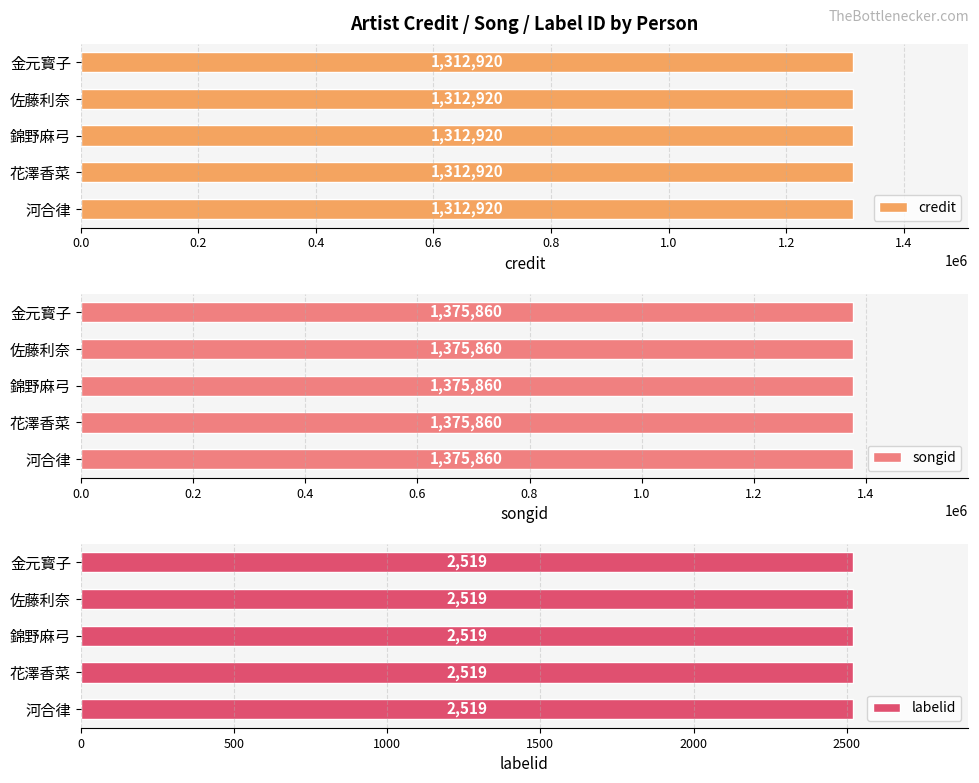

How many bars are there in total?

15